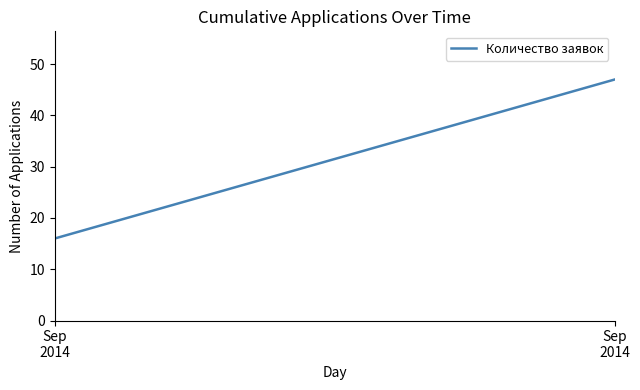

What value does the data have at Sep
2014, to the nearest 5?

45